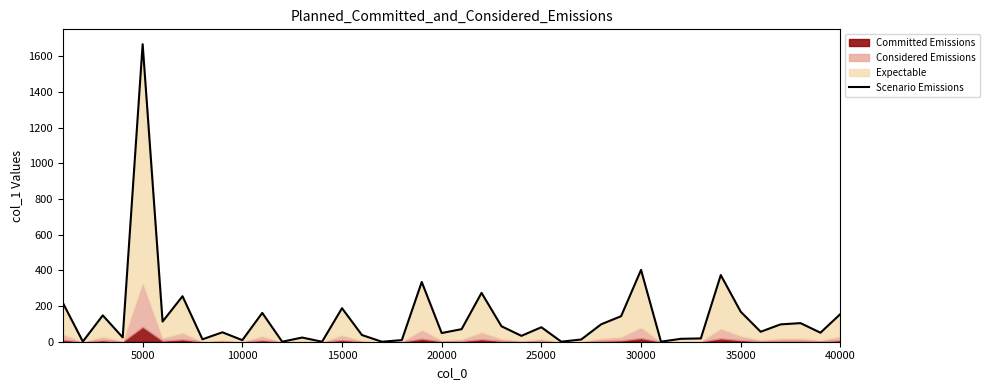

What is the value of the 16th point from the left?

37.6